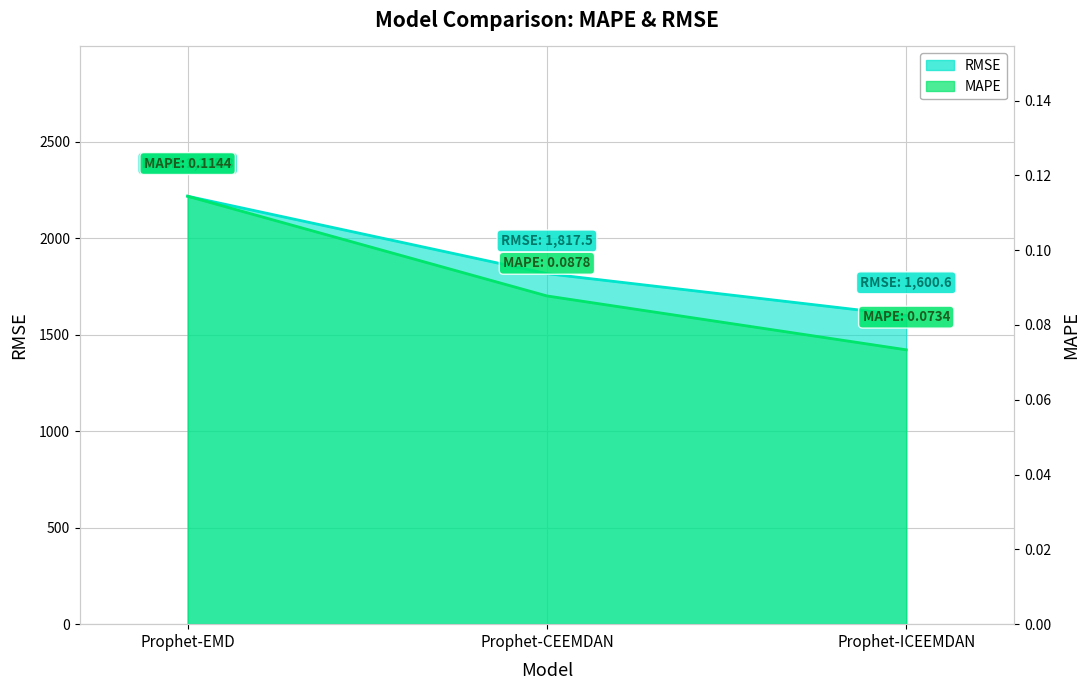

What is the label of the 3rd point from the right?

Prophet-EMD